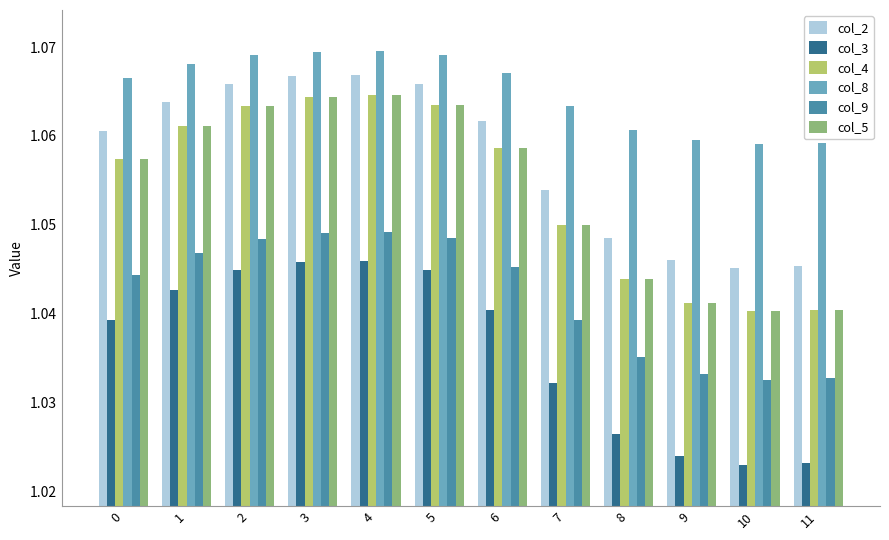

What is the sum of the col_8 values at 8 and 1?

2.1